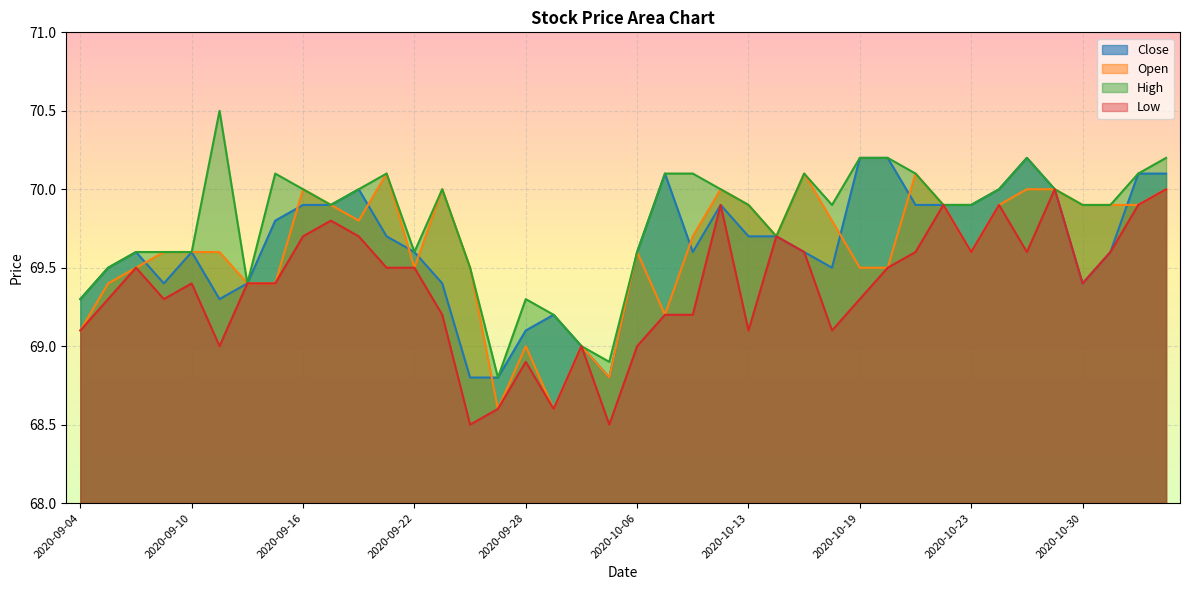

What is the maximum value for Close?

70.2